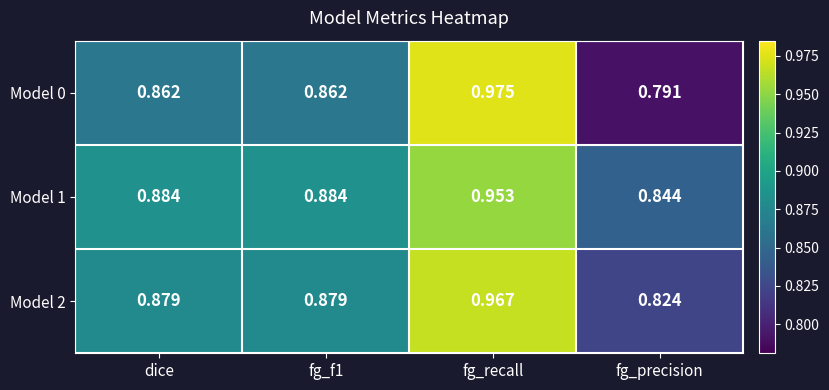

At which category is the sum across all series the highest?

fg_recall